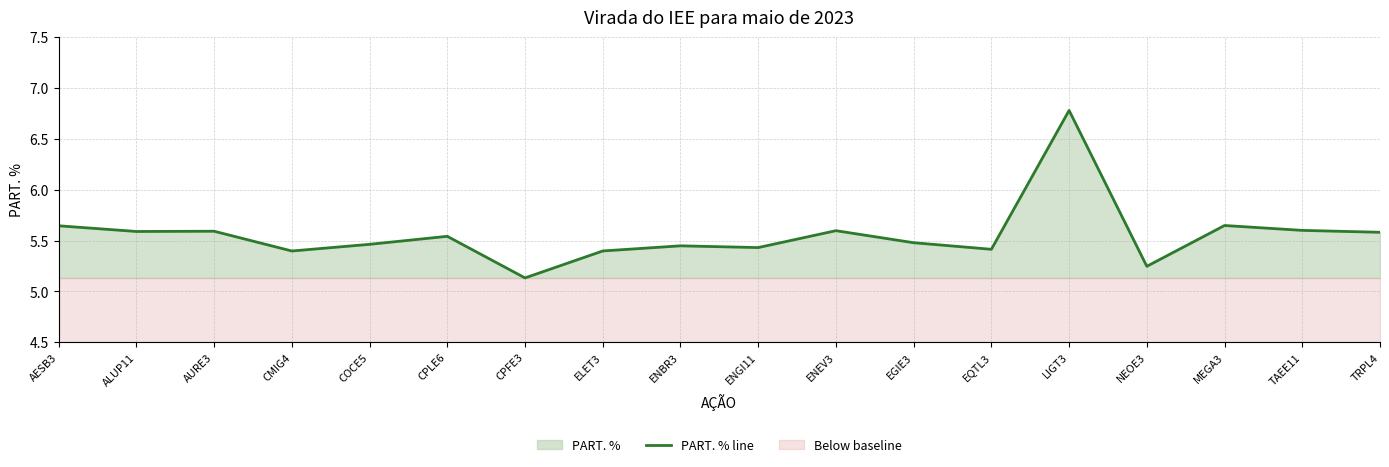

True or false: the data shows 7.5 at ALUP11.

False